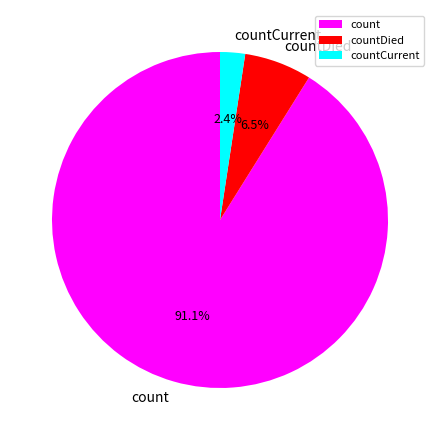

The countDied slice represents 14% of the pie. True or false?

False